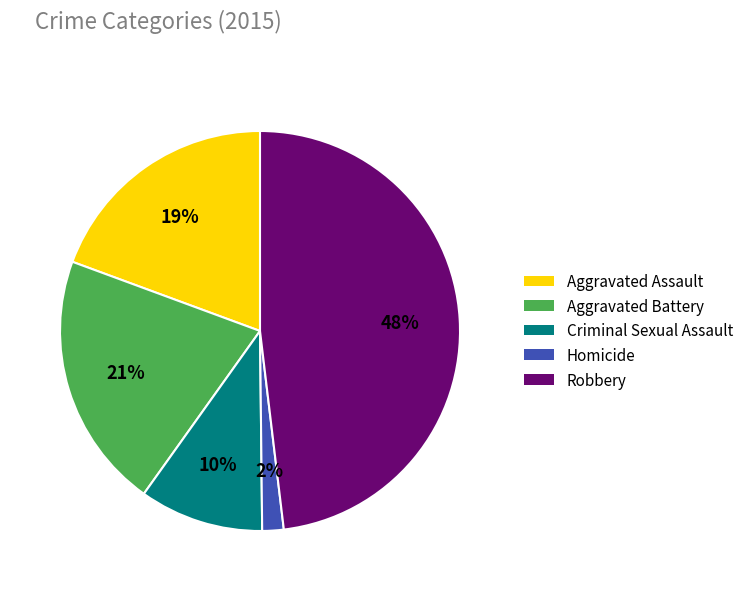

To the nearest percent, what percentage of the pie is Robbery?

48%